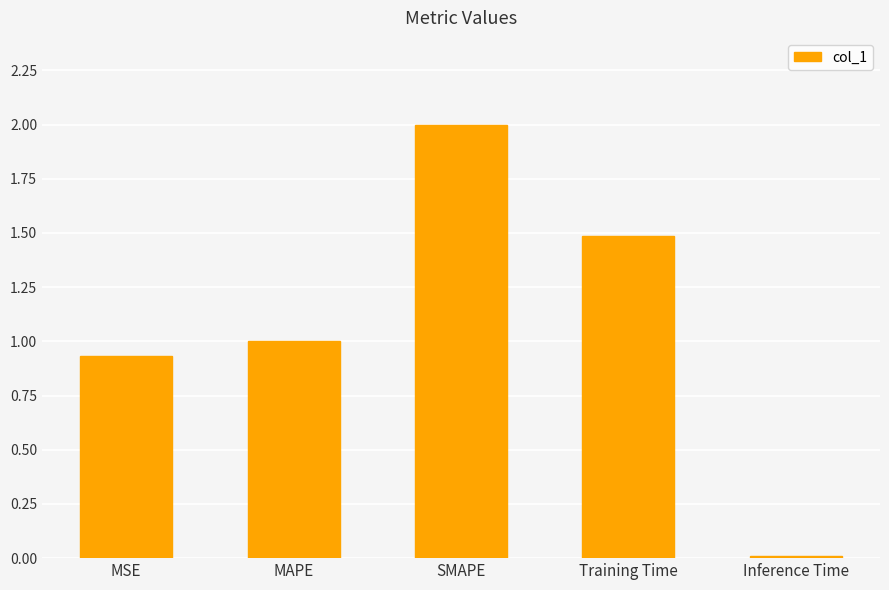

Are the bars horizontal?

No